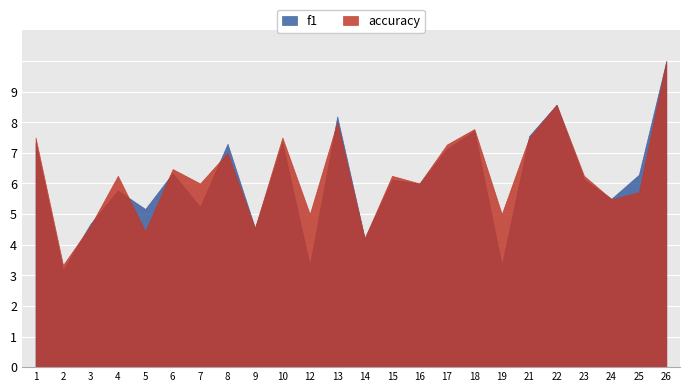

Between which two adjacent categories do f1 and accuracy first intersect?

2 and 3